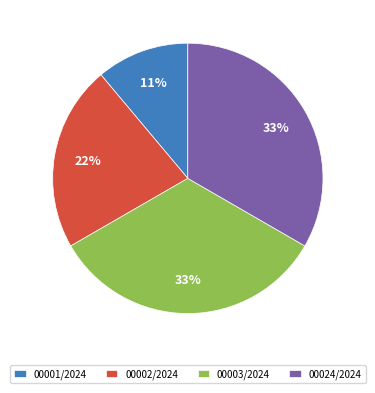

To the nearest percent, what is the average slice percentage?

25%